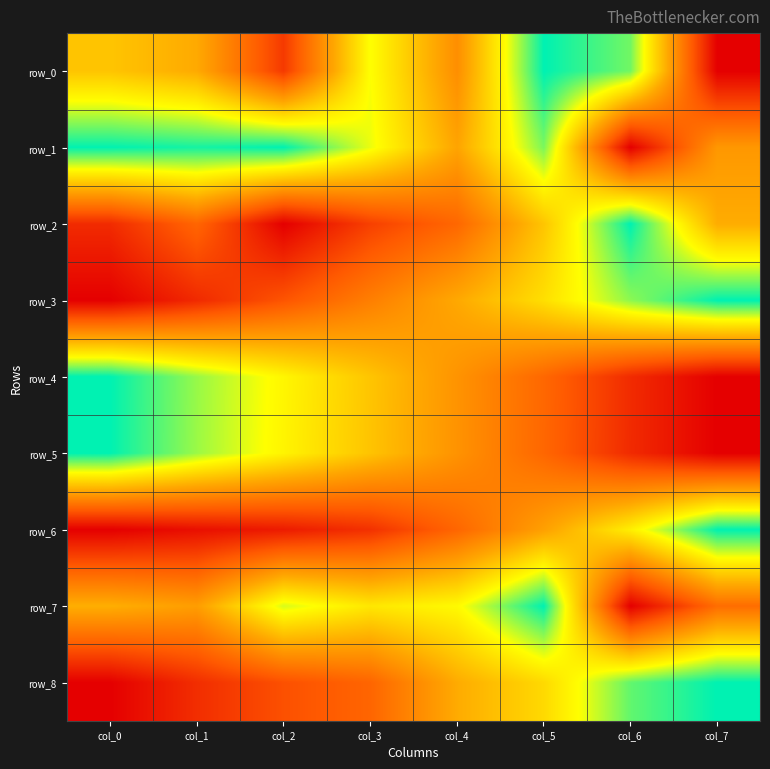

Which series changed the most between col_5 and col_7?

row_0